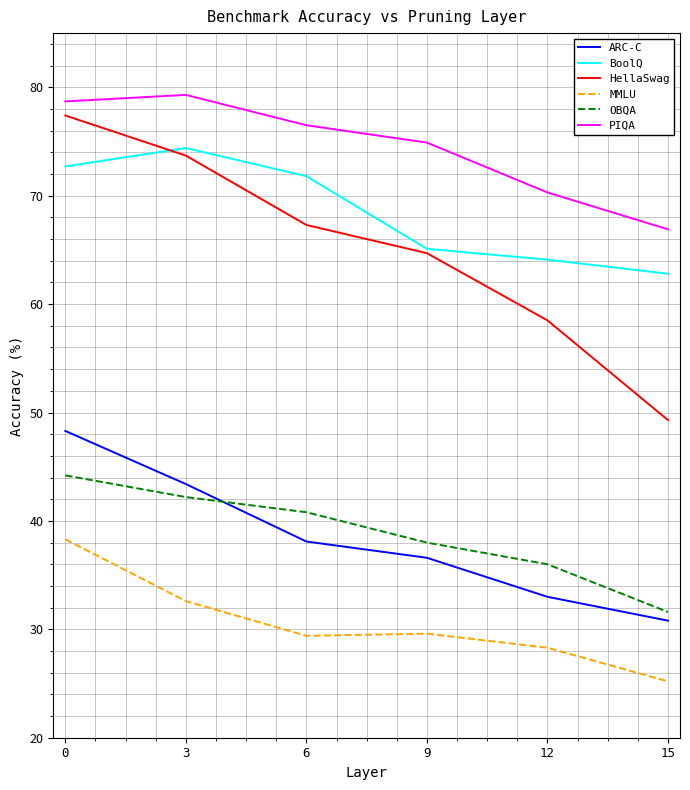

What is the total value across all series at 9?

308.9